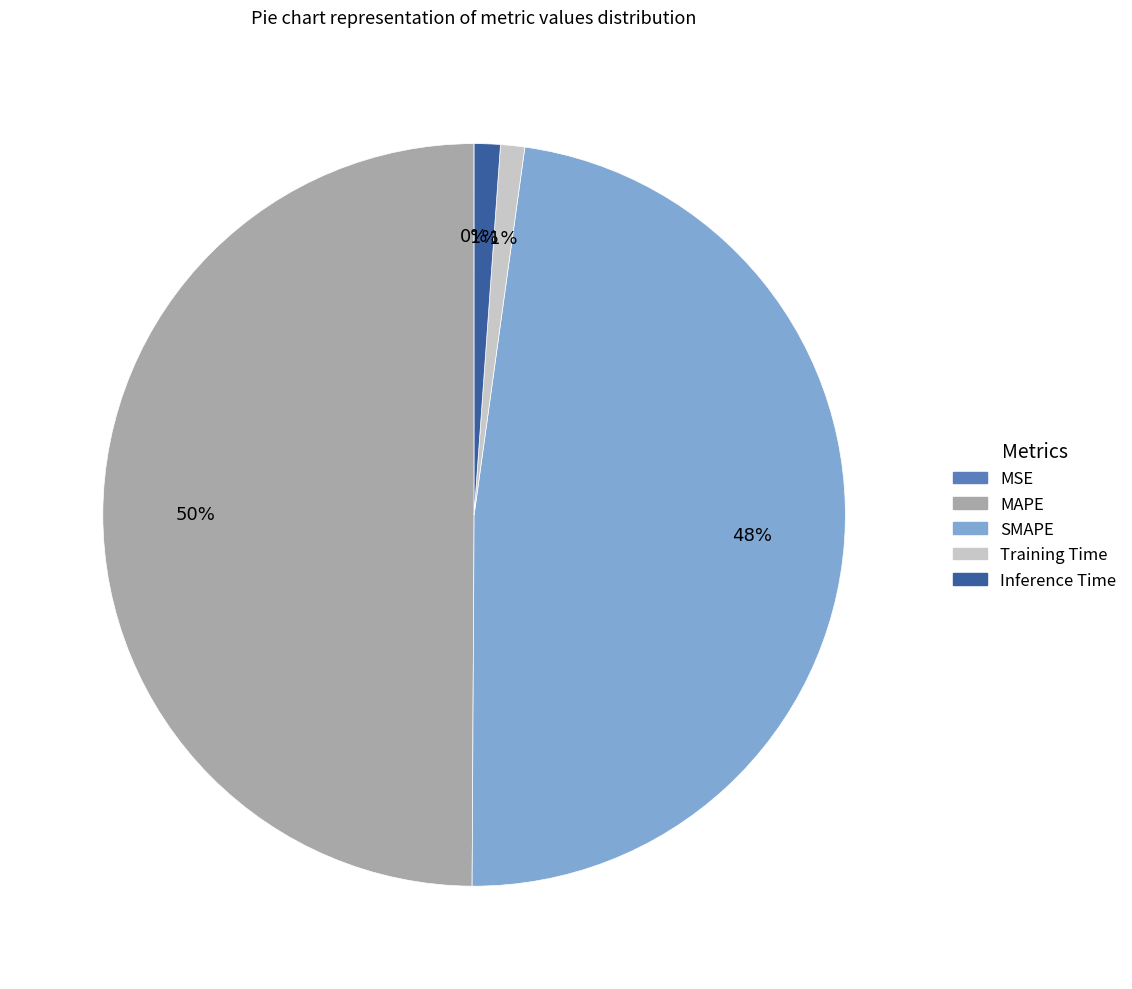

To the nearest percent, what percentage of the pie is Inference Time?

1%